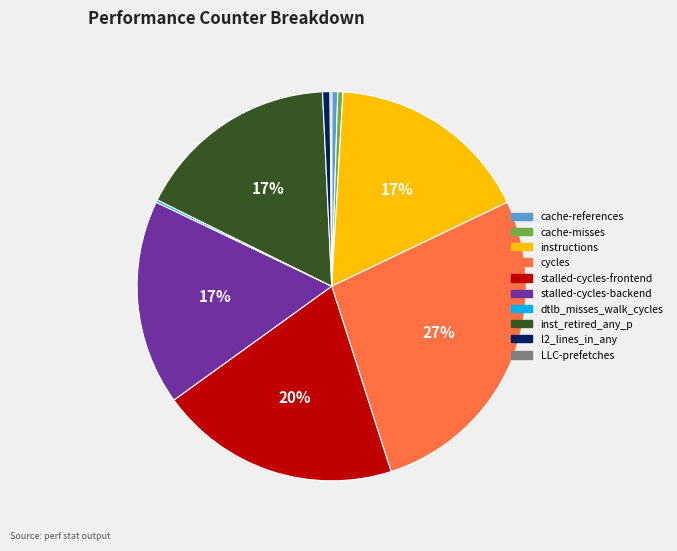

The stalled-cycles-backend slice represents 17% of the pie. True or false?

True